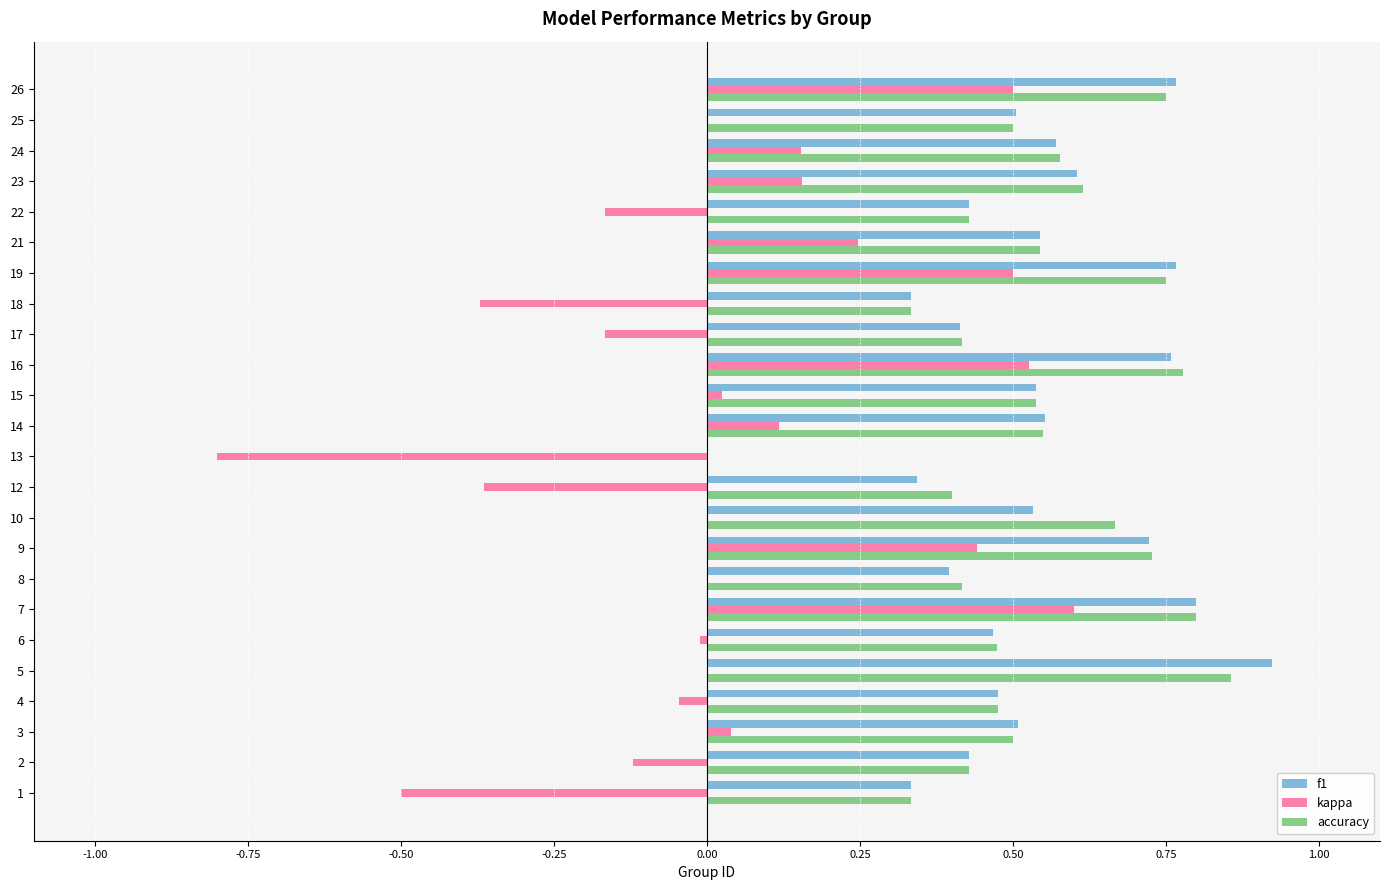

Which label corresponds to the largest value in the chart?

5